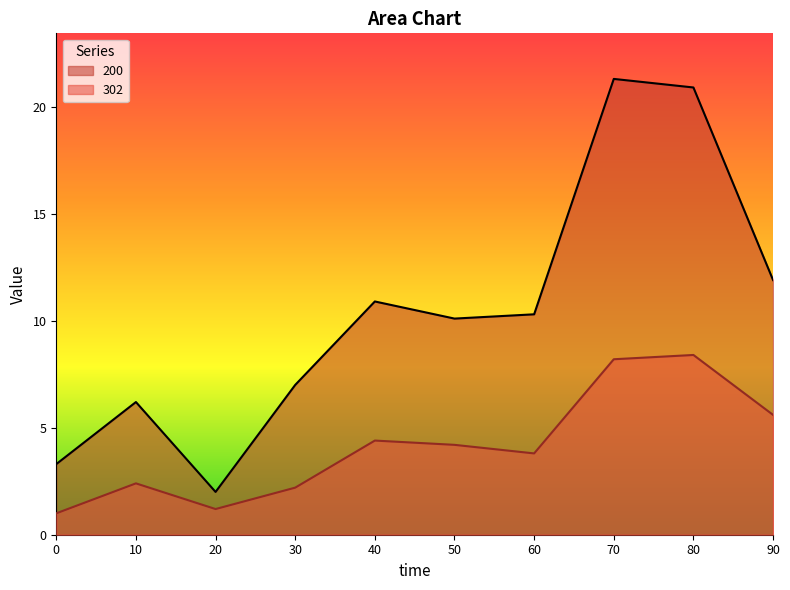

Which series has the largest total across all categories?

200